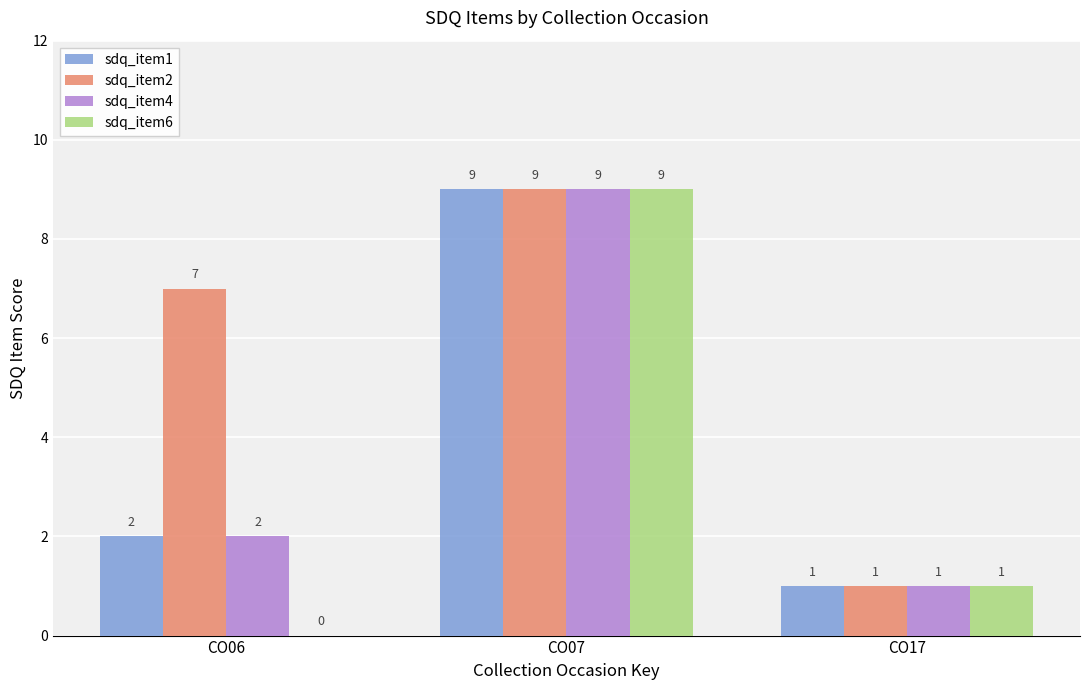

How many groups of bars are there?

3